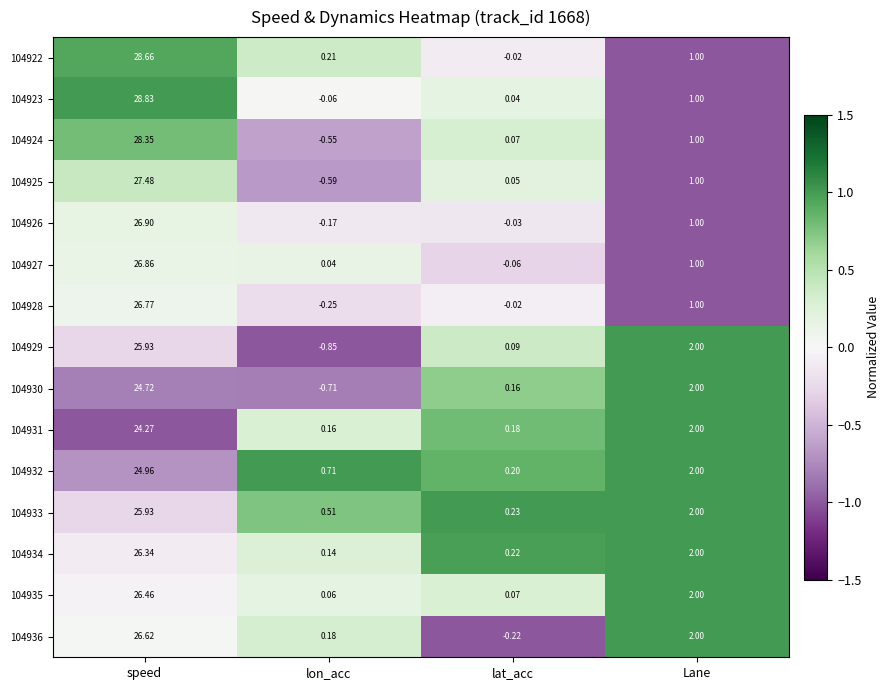

At which label does 104933 first exceed 2?

speed